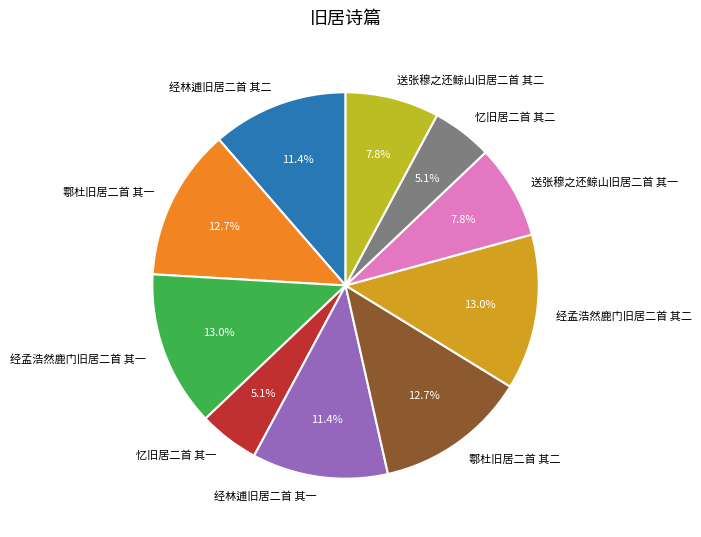

Does any single category account for the majority?

No